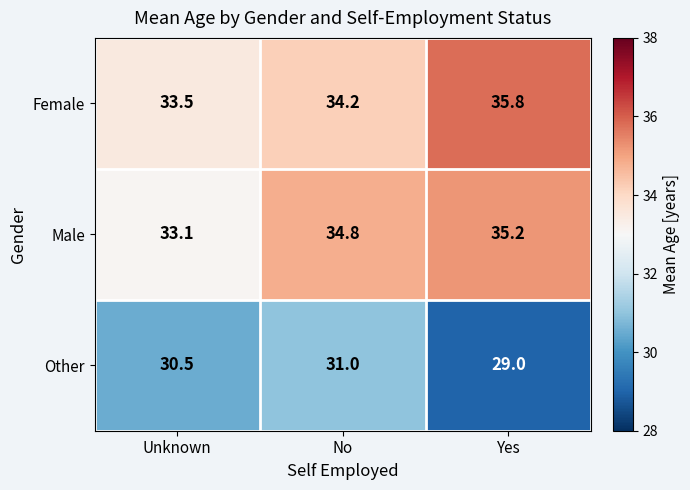

List the series in order of their peak value, highest first.

Female, Male, Other